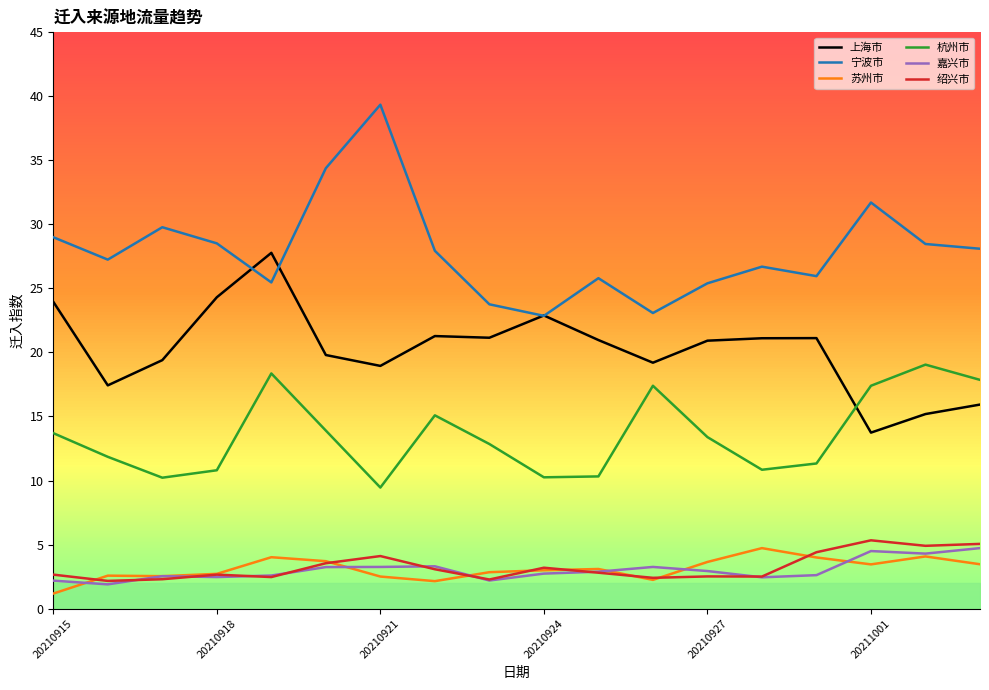

Rank the series by their maximum value, from highest to lowest.

宁波市, 上海市, 杭州市, 绍兴市, 苏州市, 嘉兴市